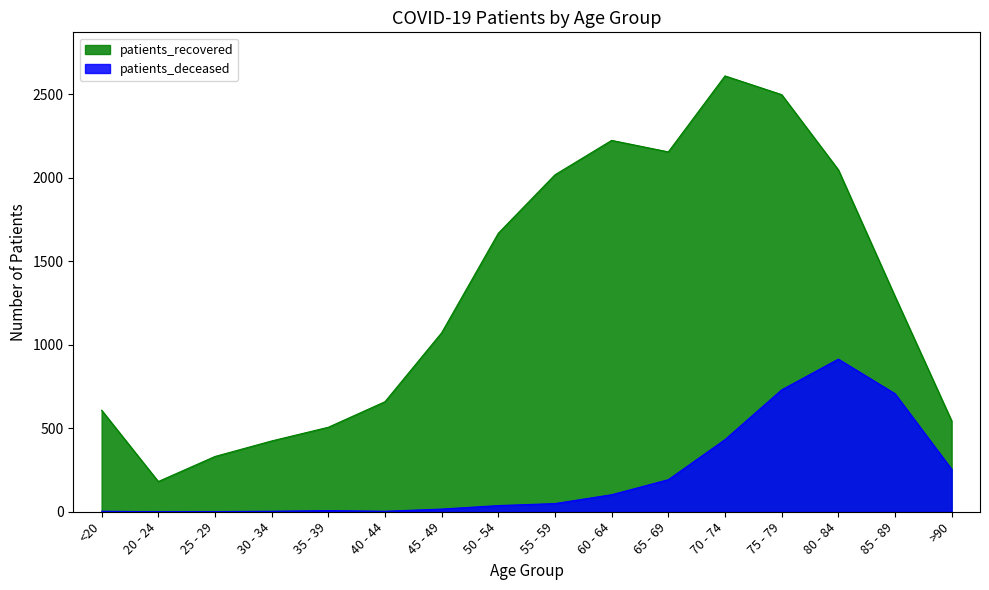

Which series has the widest spread of values?

patients_recovered